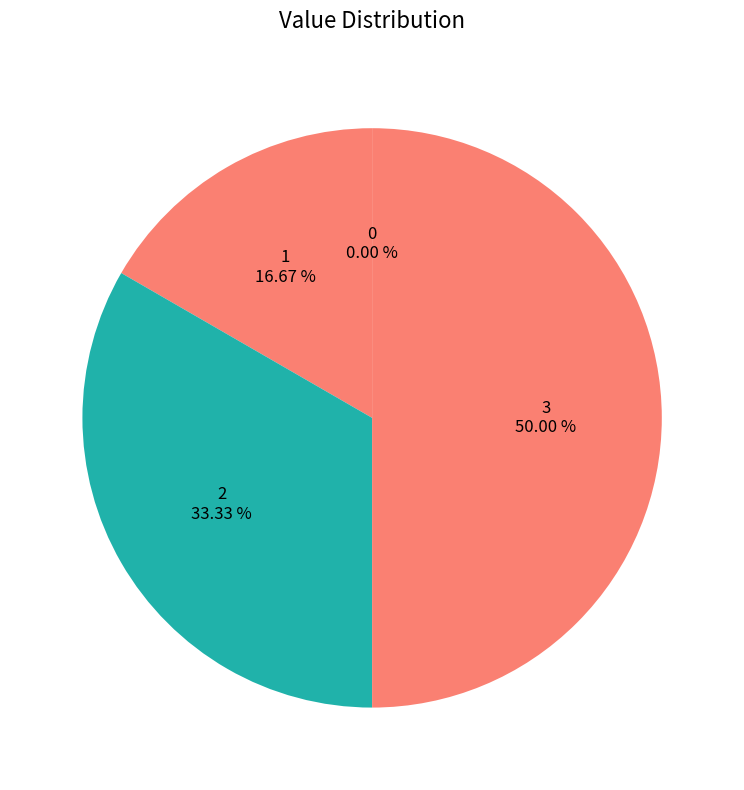

Which category has the biggest portion of the pie?

3